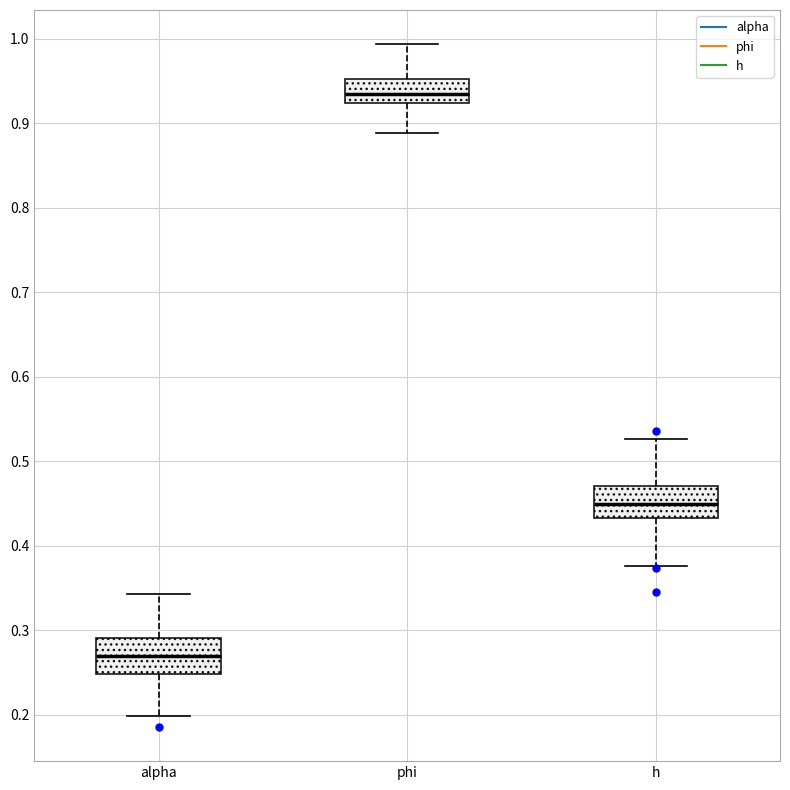

Which box's median line is the lowest?

alpha